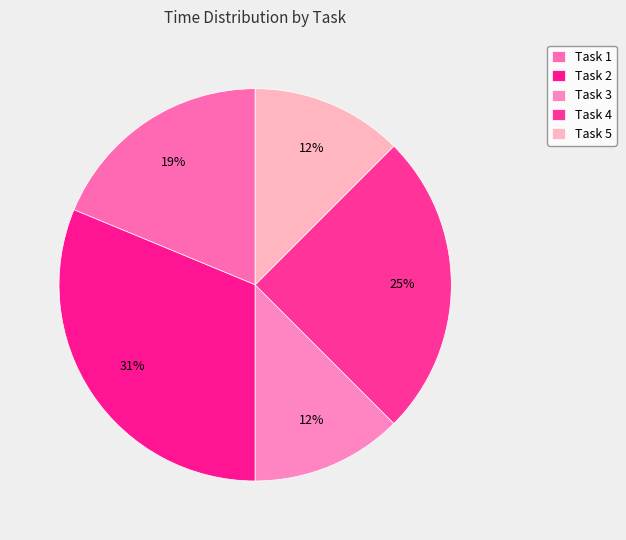

What percentage is the Task 5 slice, to the nearest percent?

12%